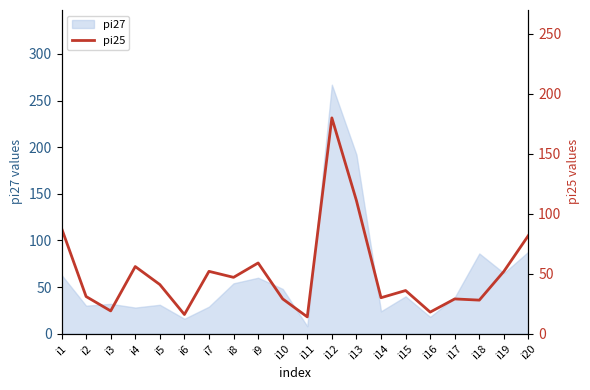

Reading left to right, list all the values displayed in this chart.

88	31	19	56	41	16	52	47	59	29	14	180	111	30	36	18	29	28	52	82